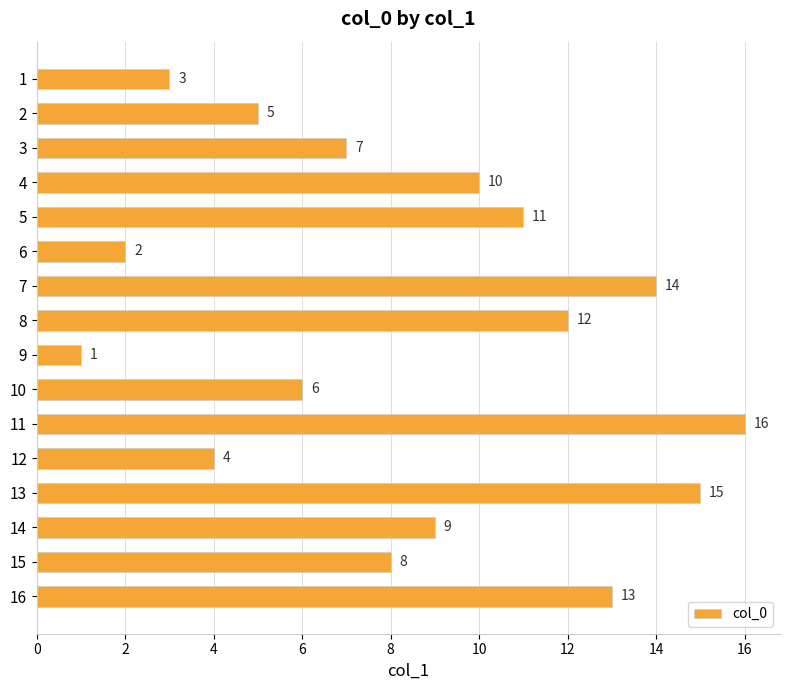

Are the bars horizontal?

Yes